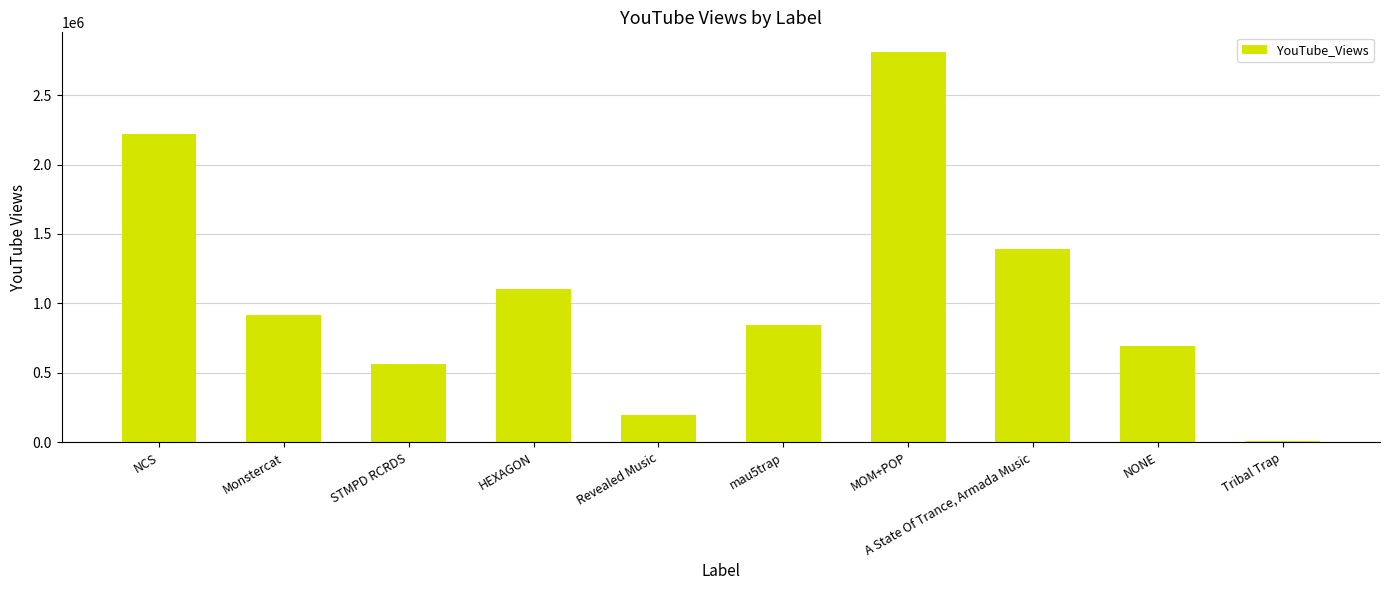

Rank the categories by value from highest to lowest.

MOM+POP, NCS, A State Of Trance, Armada Music, HEXAGON, Monstercat, mau5trap, NONE, STMPD RCRDS, Revealed Music, Tribal Trap